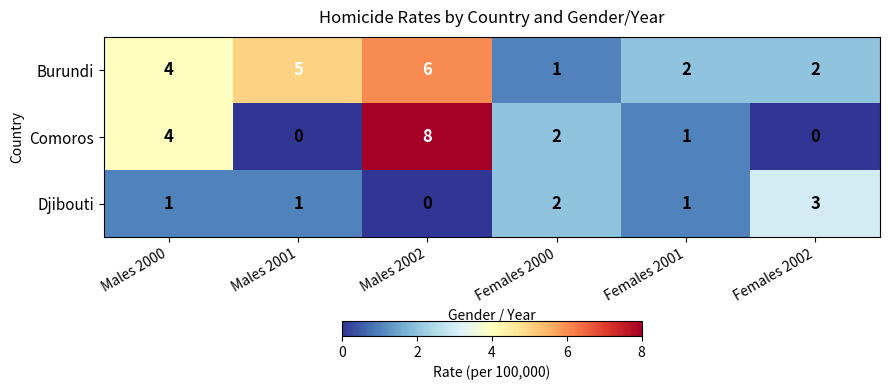

The value of Burundi at Females 2002 is 3. True or false?

False